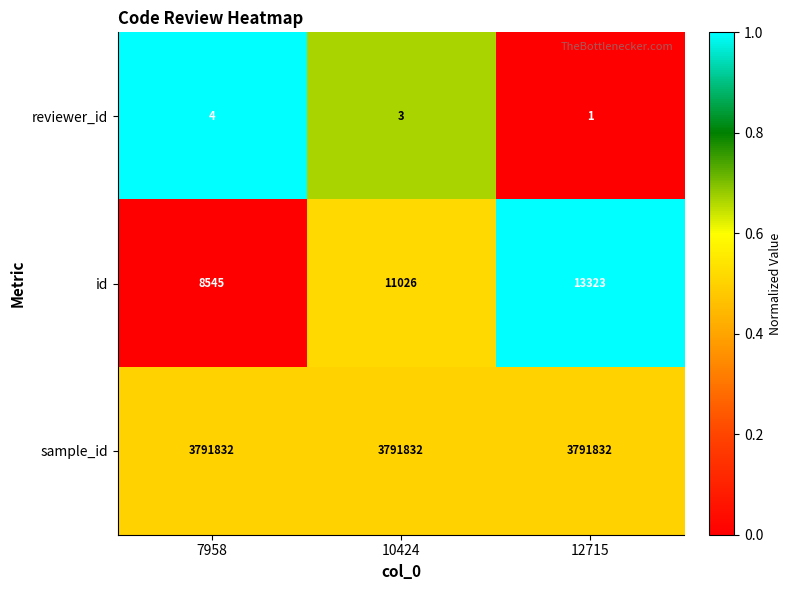

What is the sum of all id values?

32894